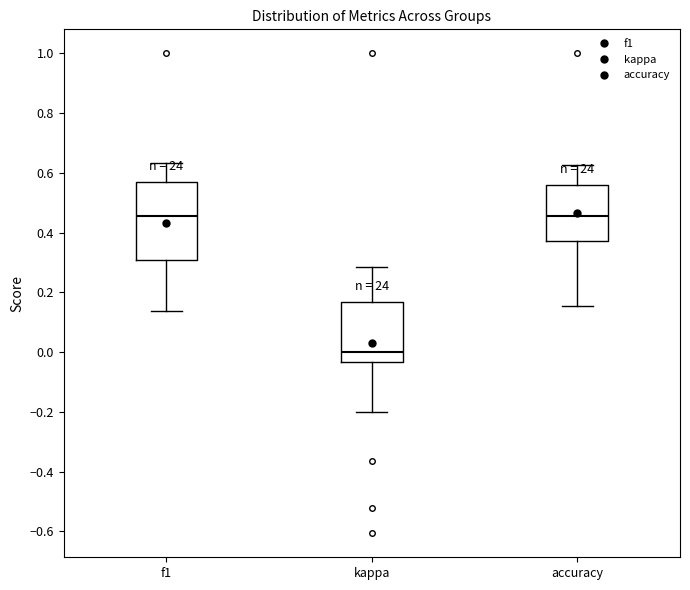

Comparing the boxes themselves (not the whiskers), which one is the tallest?

f1